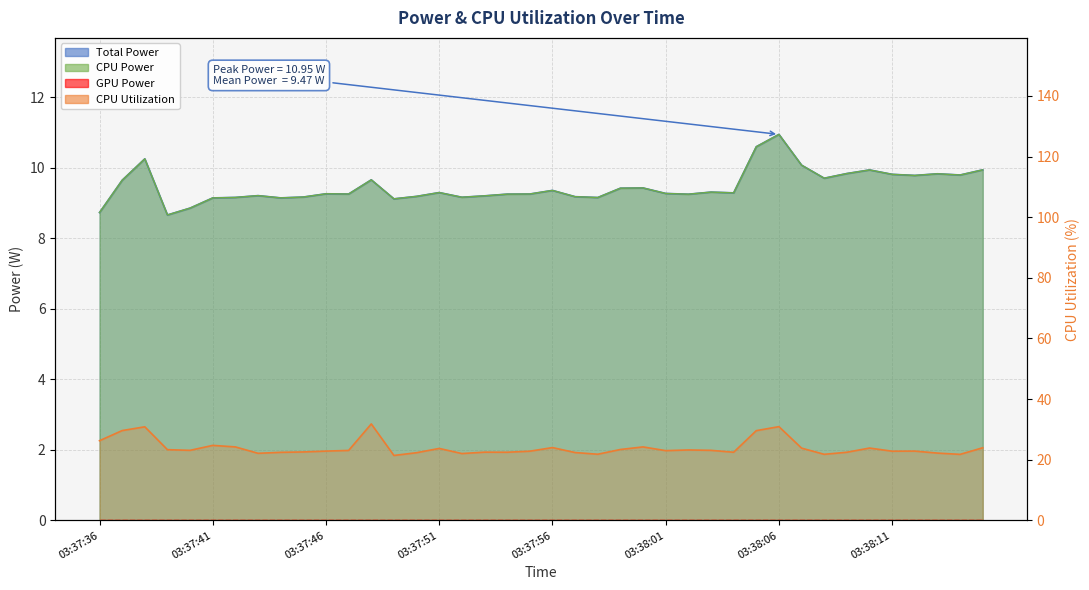

How many data points does each series have?

40